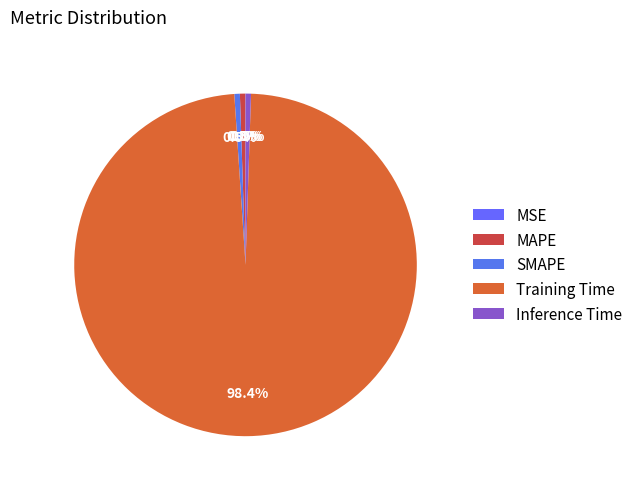

Is there any slice that represents more than half of the pie?

Yes